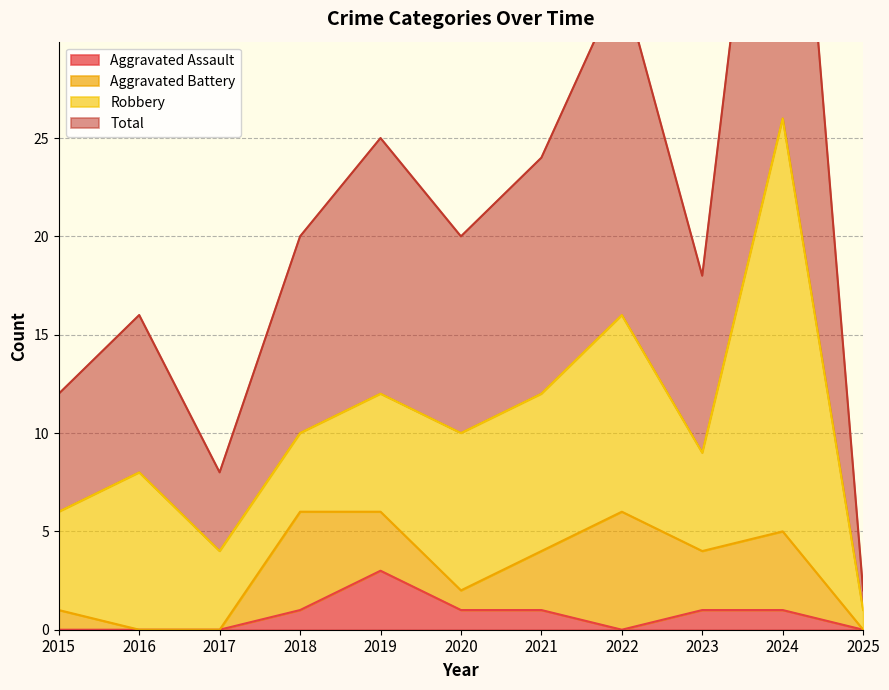

At which label is Aggravated Assault closest to 1?

2018